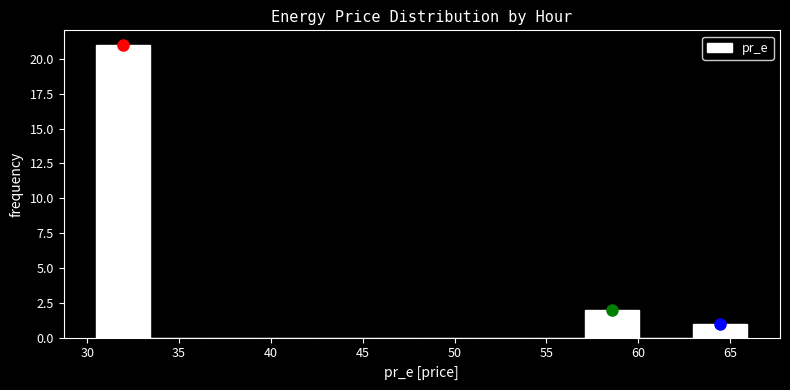

Reading left to right, list every bar in this chart as the range it spans on the x-axis followed by its height. Neither the bar edges nor the heights are printed on the chart, so give them approximately, as read against the axes.

30.5 to 33.5: 21
33.5 to 36.5: 0
36.5 to 39.5: 0
39.5 to 42.5: 0
42.5 to 45.5: 0
45.5 to 48.0: 0
48.0 to 51.0: 0
51.0 to 54.0: 0
54.0 to 57.0: 0
57.0 to 60.0: 2
60.0 to 63.0: 0
63.0 to 66.0: 1